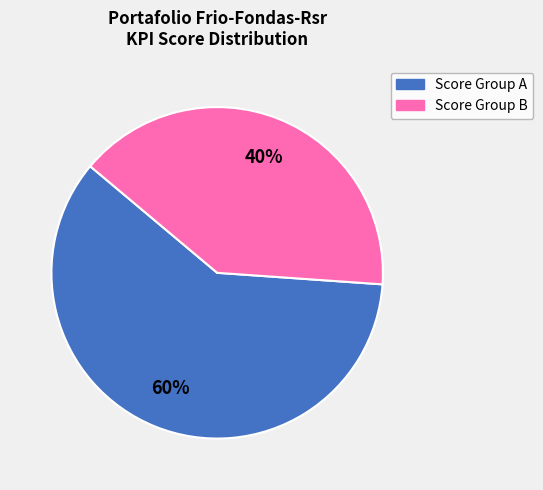

Is there any slice that represents more than half of the pie?

Yes